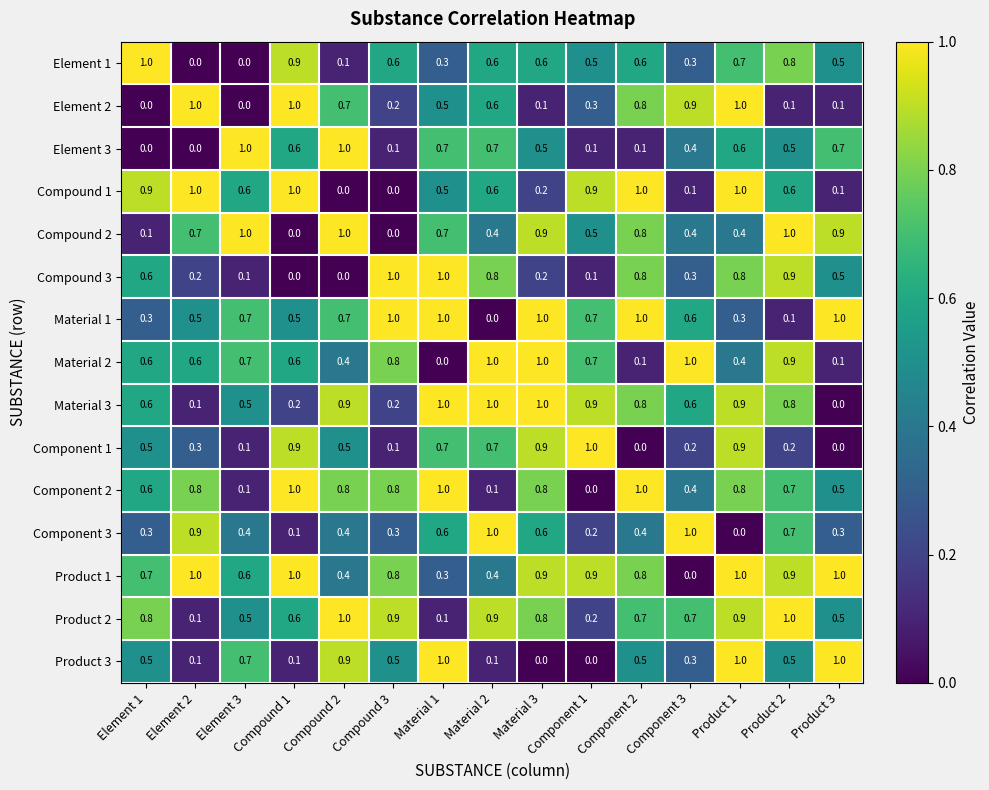

What is the spread (max minus min) of values at Element 3?

1.0